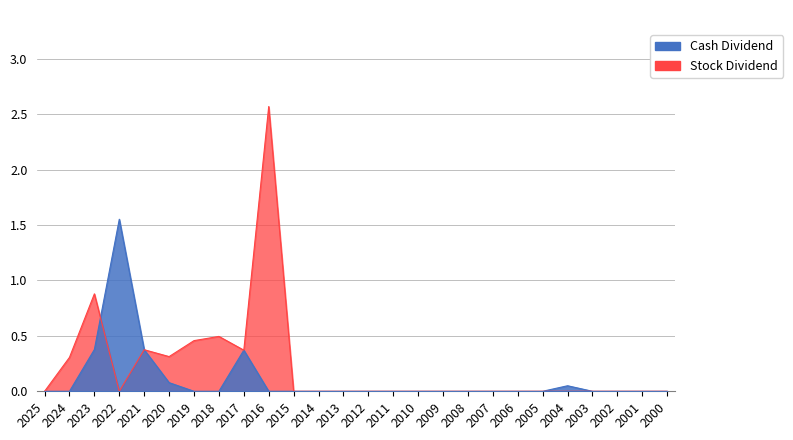

At how many categories does at least one series exceed 0?

10